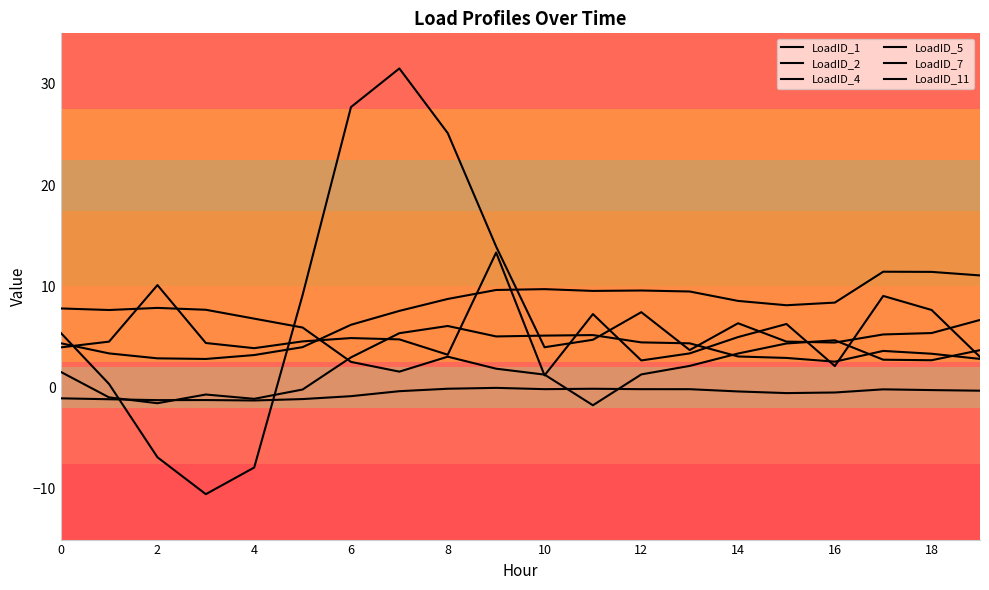

How many lines are shown in the chart?

6